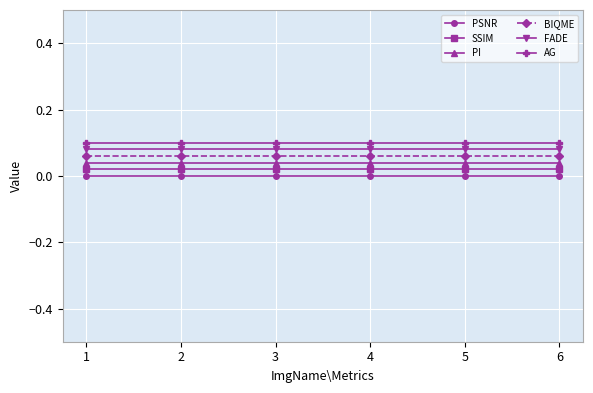

True or false: PSNR has more than 2 interior local peaks.

False